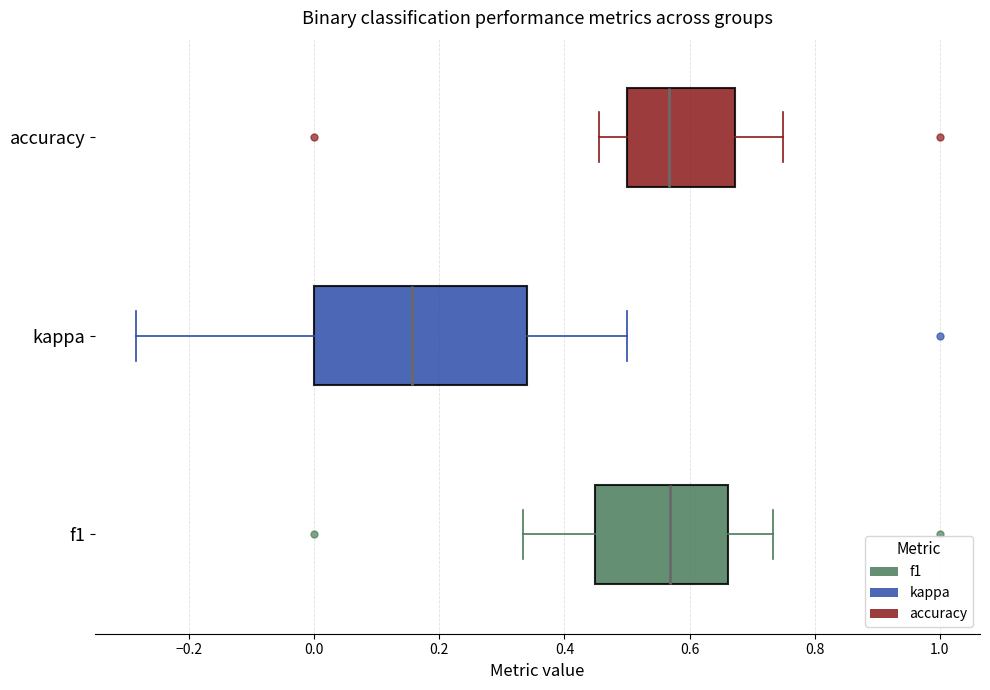

Which box has the furthest to the left median line?

kappa